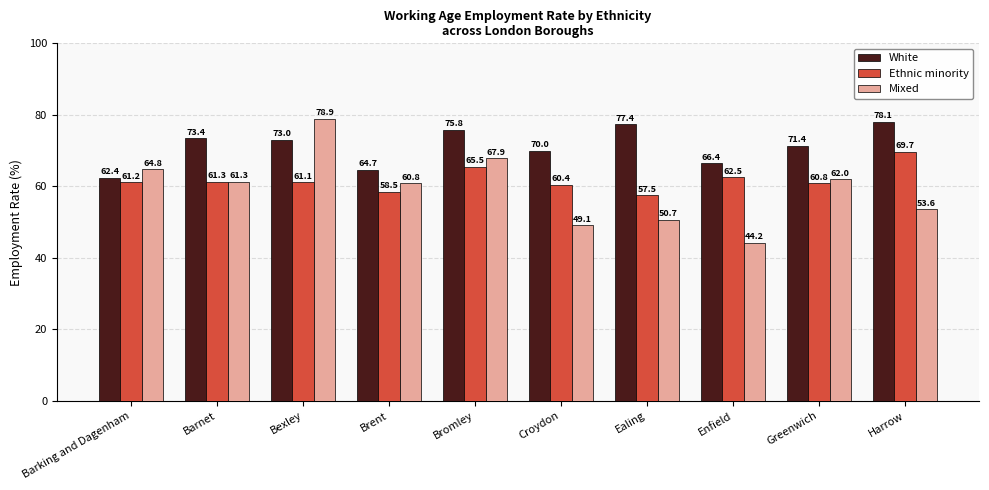

What position from the right is Ealing?

4